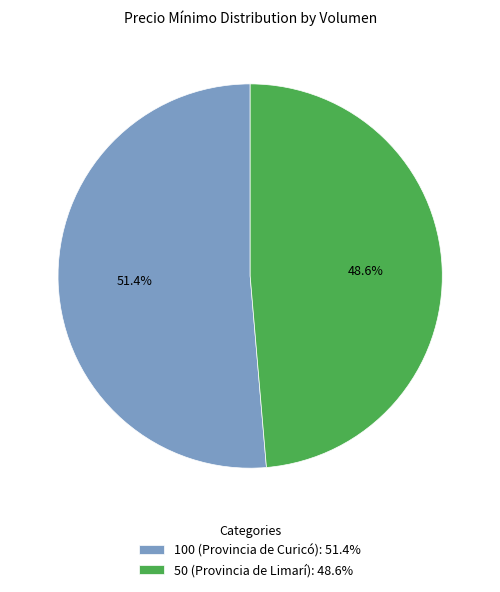

What percentage is the 100 (Provincia de Curicó) slice, to the nearest percent?

51%